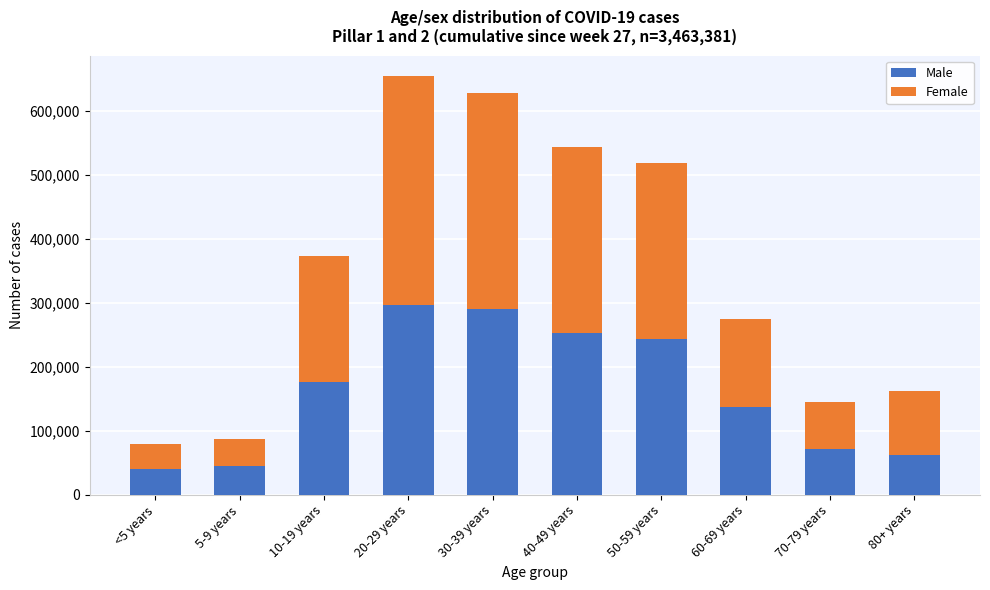

Reading right to left, what are the values for Male?

61444	71861	136856	243171	252413	290468	297234	176267	44648	40412